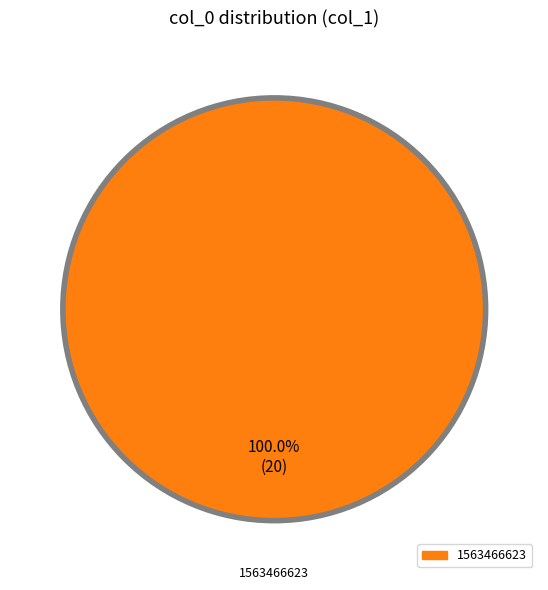

Does any single category account for the majority?

Yes